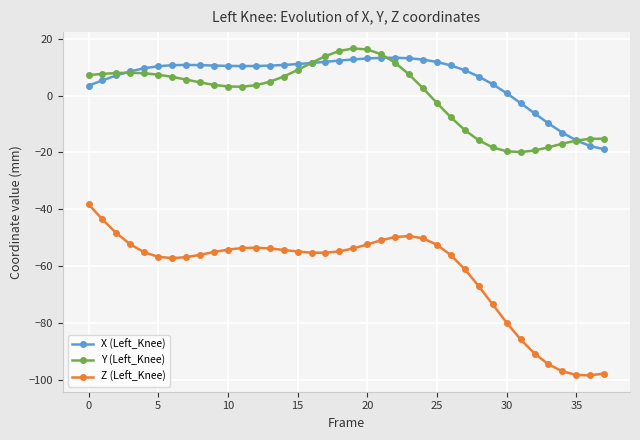

True or false: X (Left_Knee) has more than 1 interior local peaks.

True